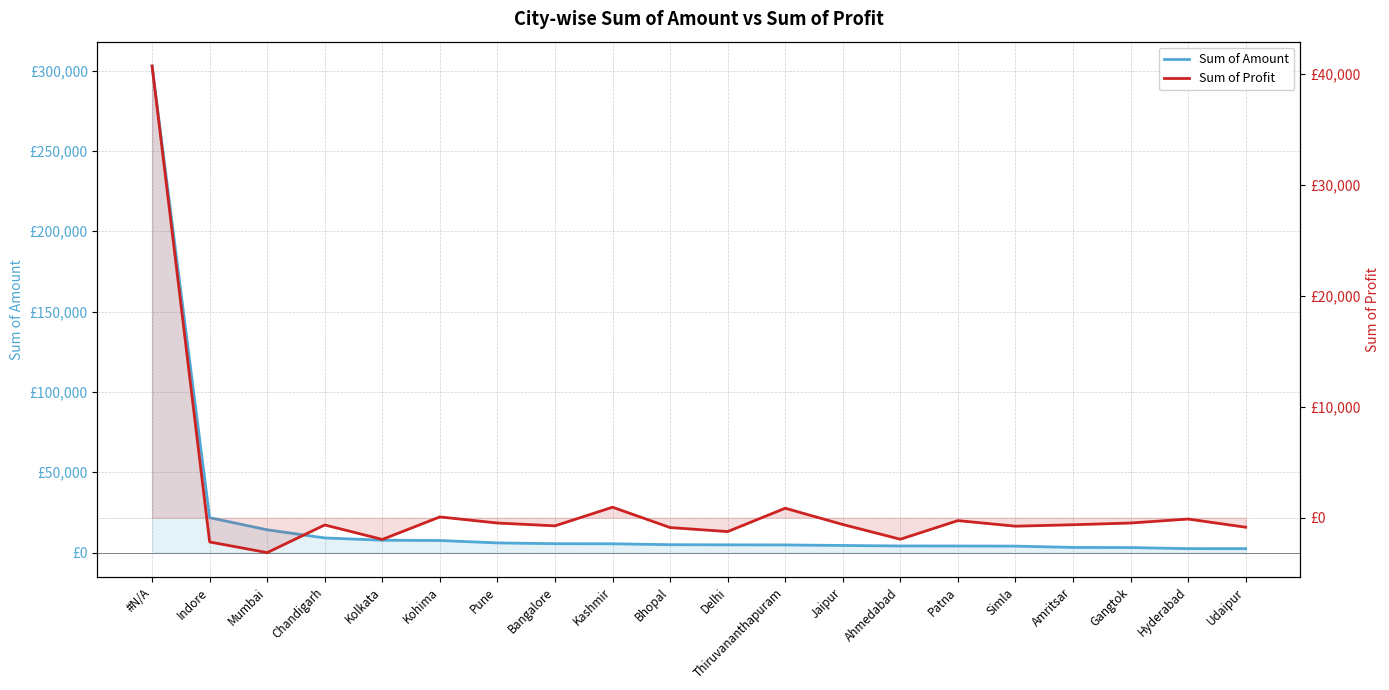

True or false: Sum of Amount has more than 0 interior local peaks.

False